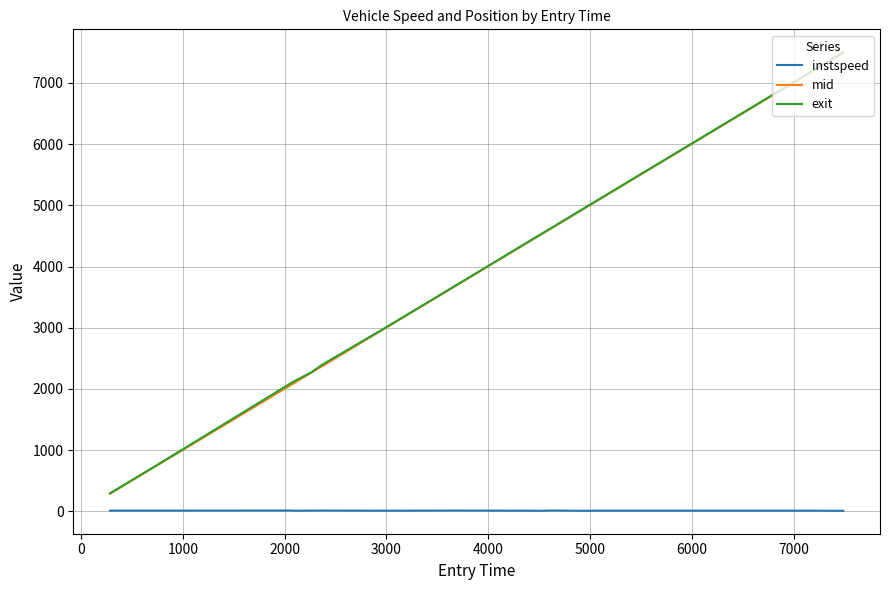

Which series has the widest spread of values?

exit